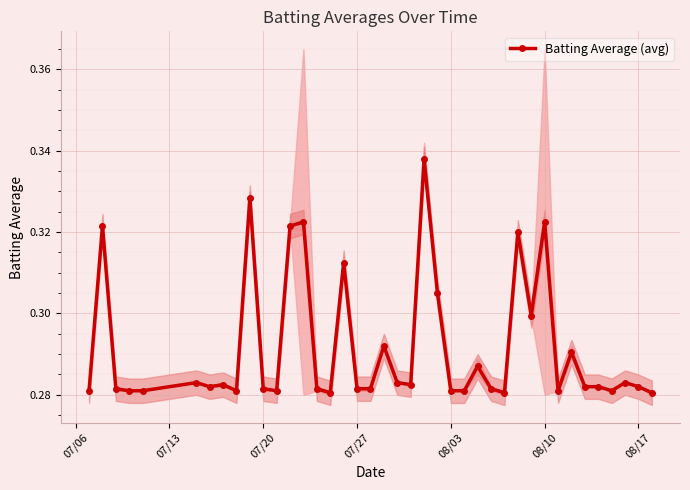

True or false: Batting Average (avg) has more than 1 points higher than both neighbors.

True